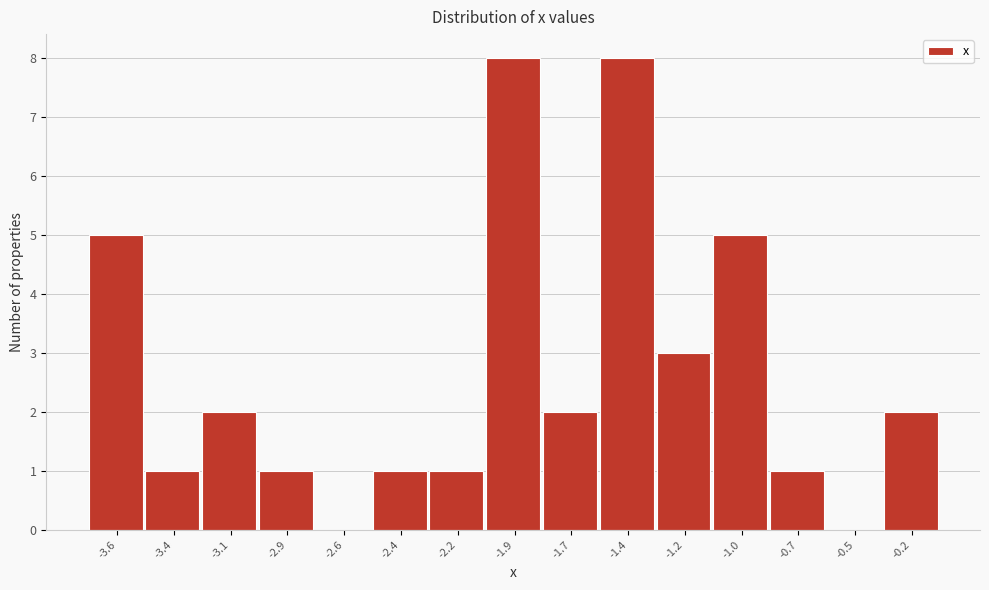

Reading left to right, what are all the values shown in this chart?

-3.6=5	-3.4=1	-3.1=2	-2.9=1	-2.6=0	-2.4=1	-2.2=1	-1.9=8	-1.7=2	-1.4=8	-1.2=3	-1.0=5	-0.7=1	-0.5=0	-0.2=2